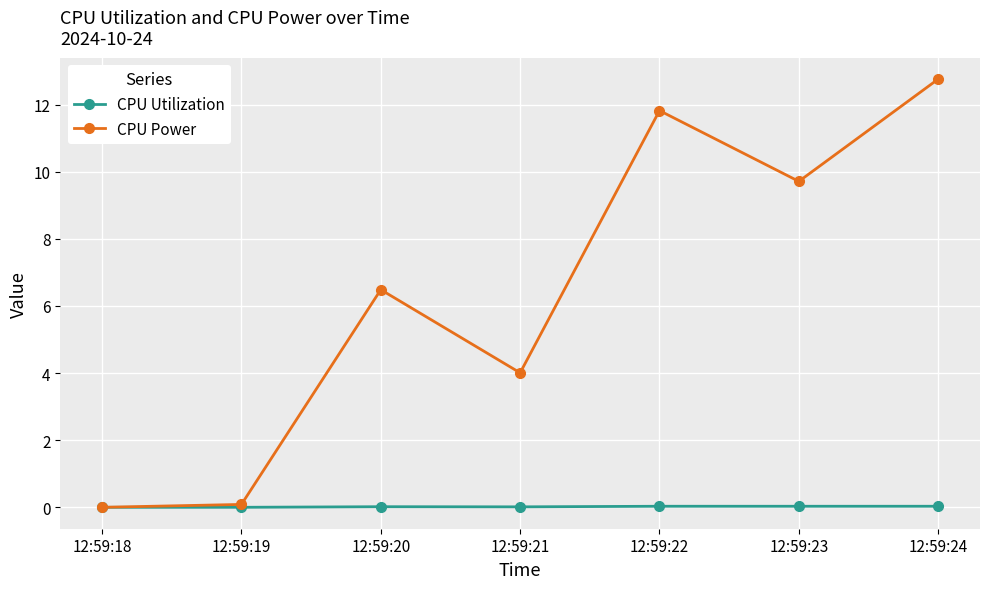

How many categories are shown in the chart?

7